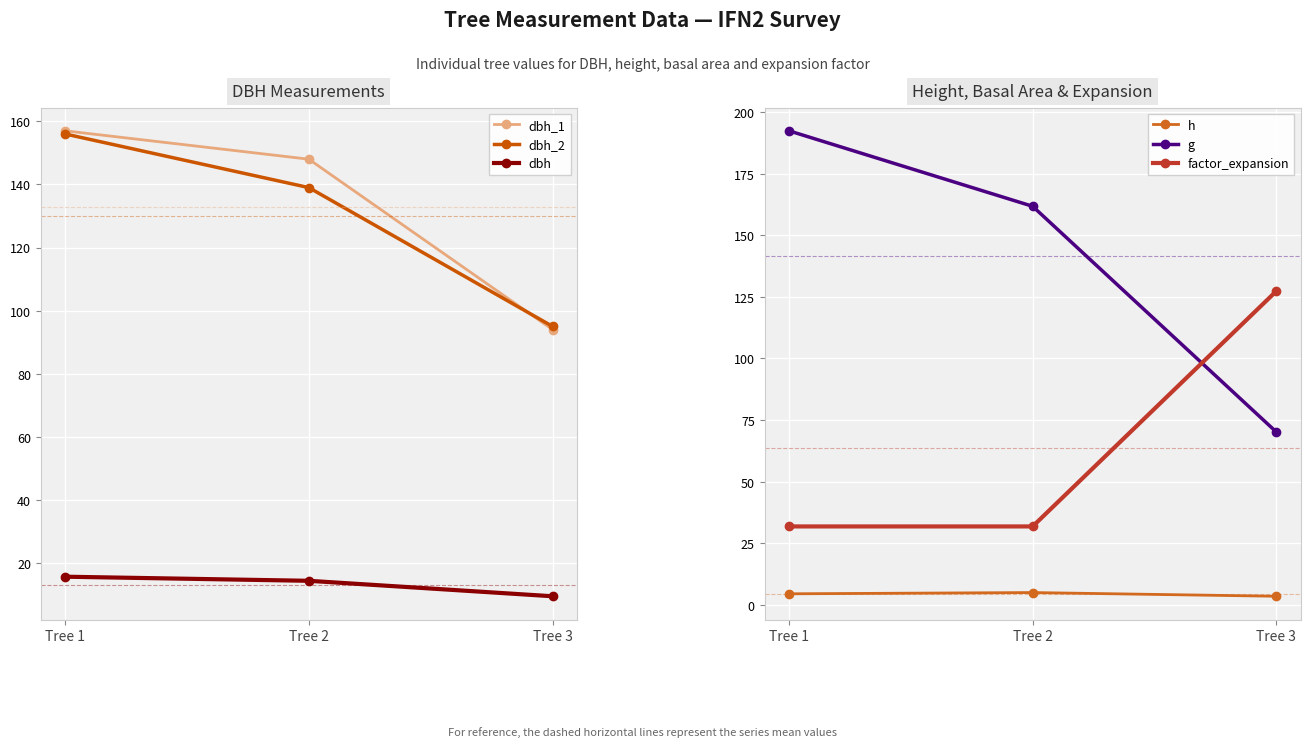

Which has a higher value, Tree 1 or Tree 2?

Tree 1